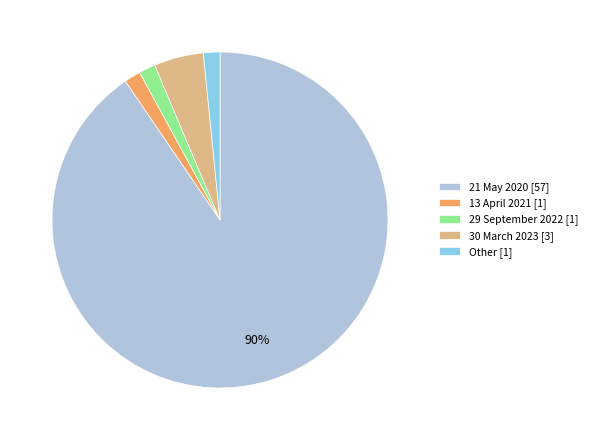

To the nearest percent, what is the difference between the 30 March 2023 [3] and 13 April 2021 [1] slice percentages?

3%